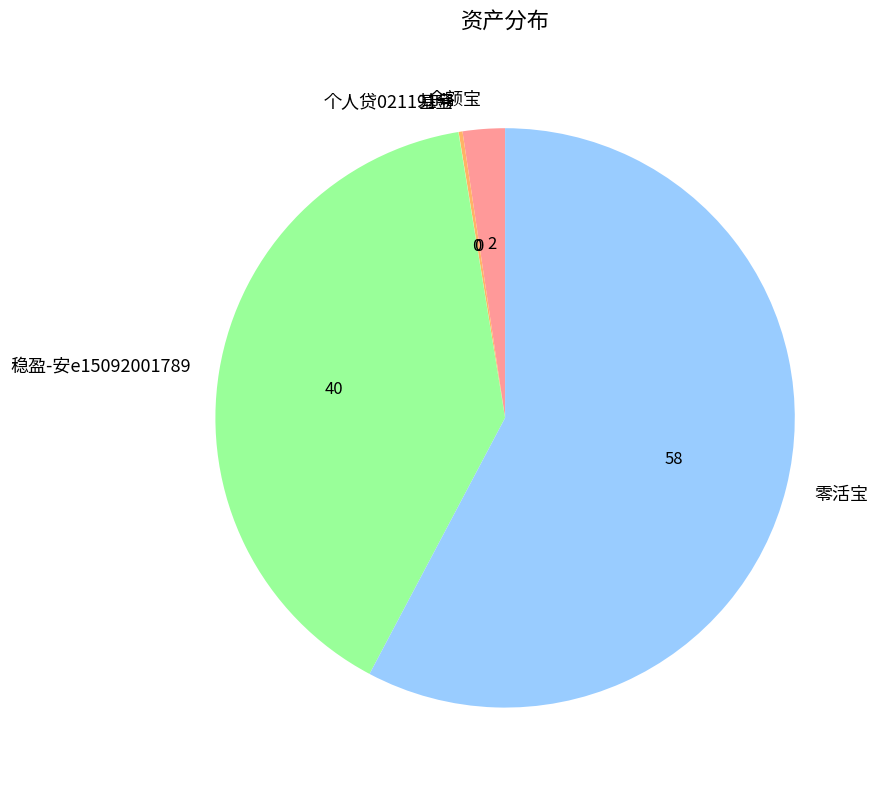

The 零活宝 slice represents 71% of the pie. True or false?

False